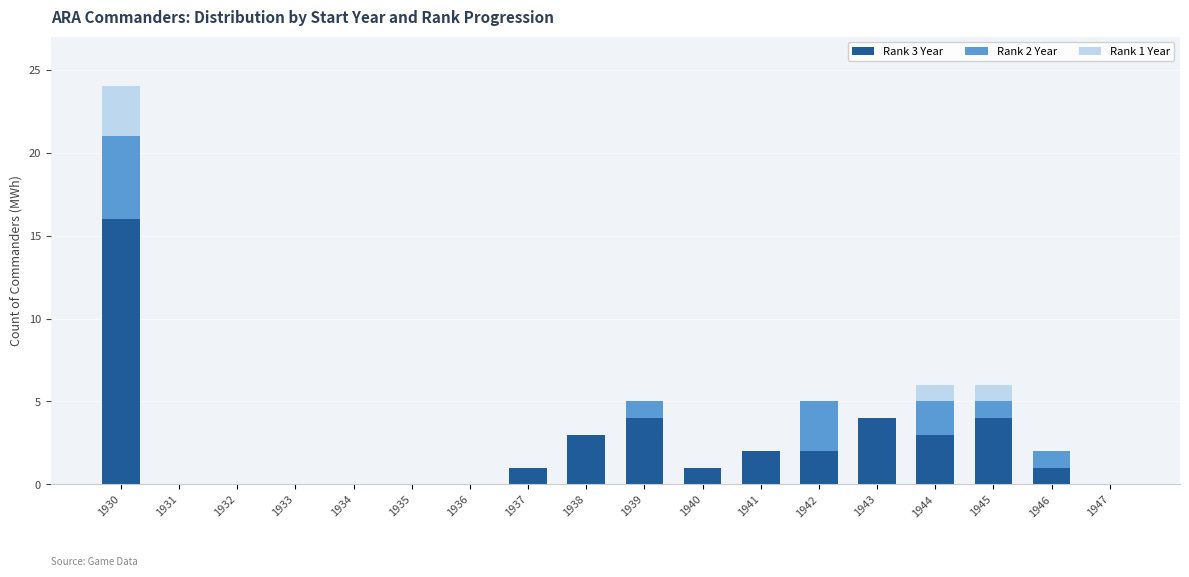

What is the total value across all series at 1942?

5